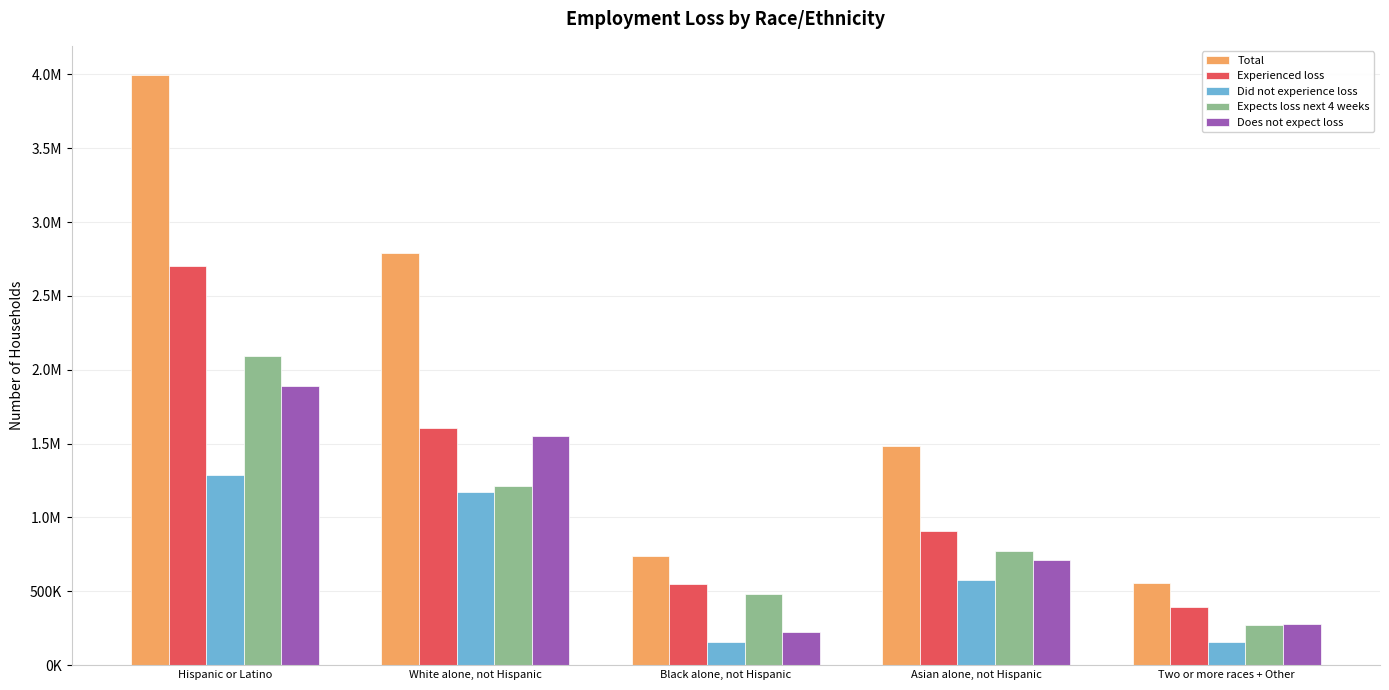

What are all the series names shown in the legend?

Total, Experienced loss, Did not experience loss, Expects loss next 4 weeks, Does not expect loss